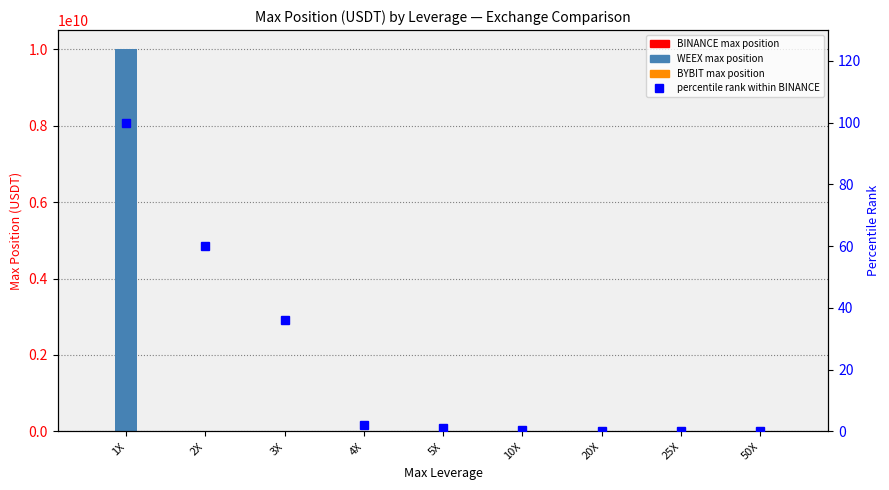

What is the value of the percentile rank (BINANCE) bar at the 7th from the left?

0.2